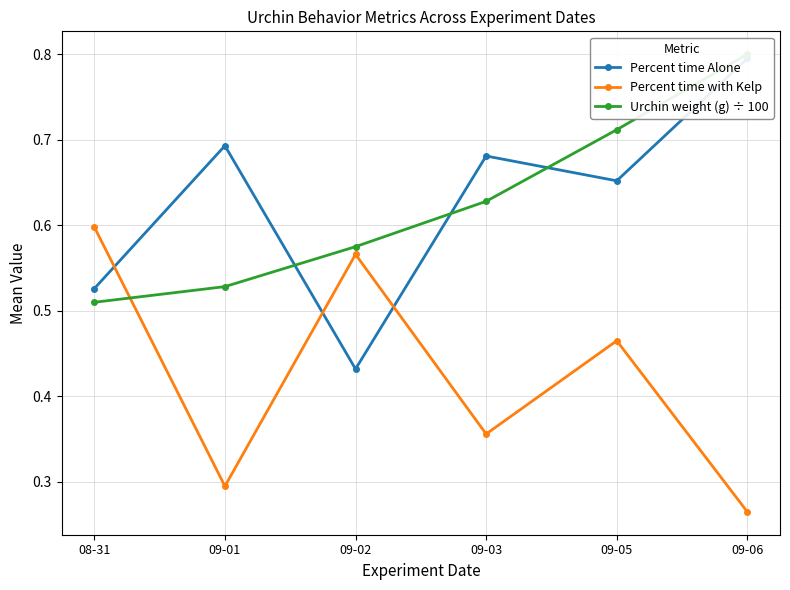

True or false: Percent time with Kelp and Urchin weight (g) ÷ 100 cross at least once.

True